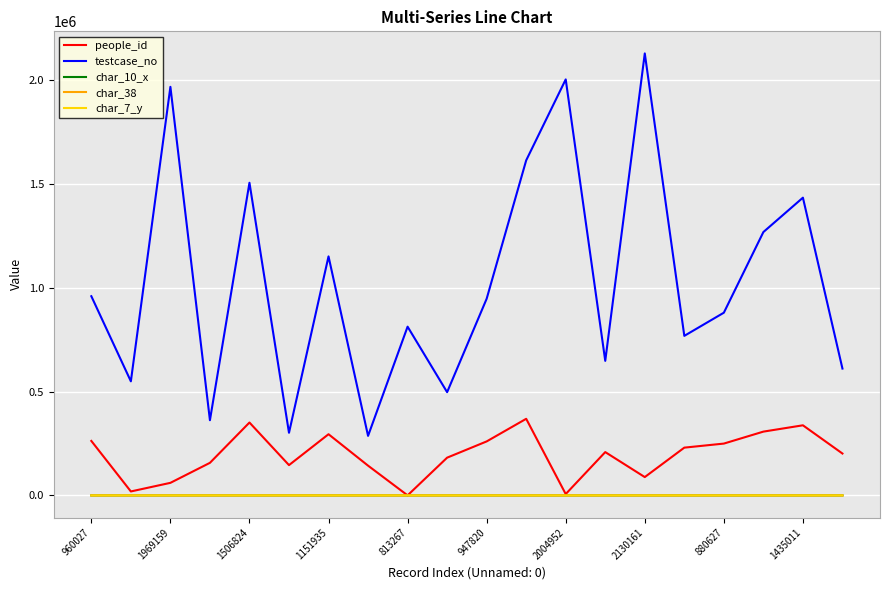

Which series has the widest spread of values?

testcase_no